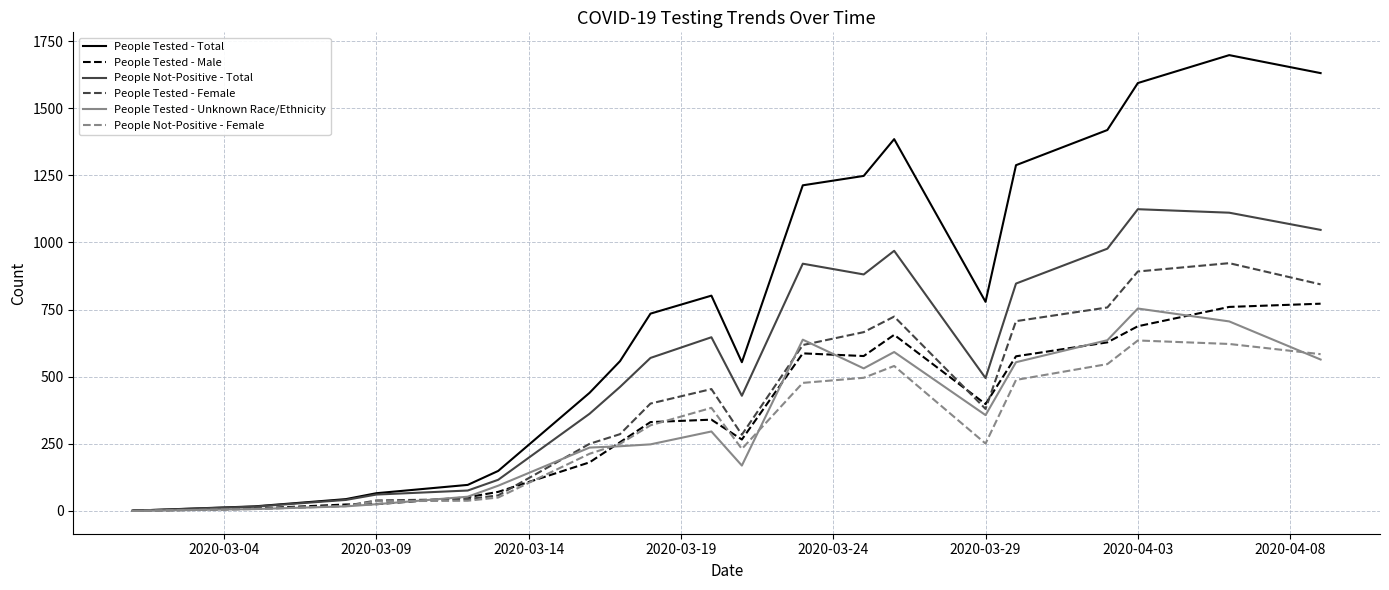

Which series has the largest total across all categories?

People Tested - Total